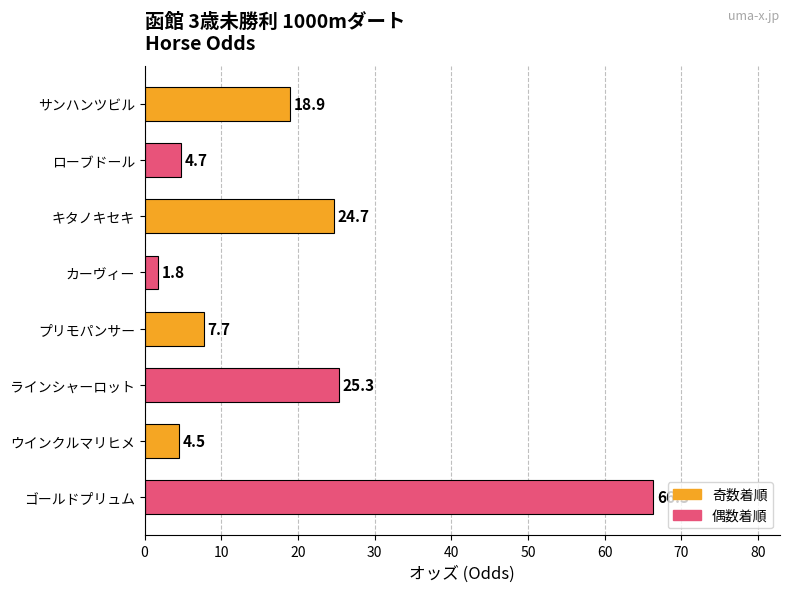

The chart shows a value of 13.7 at プリモパンサー. True or false?

False